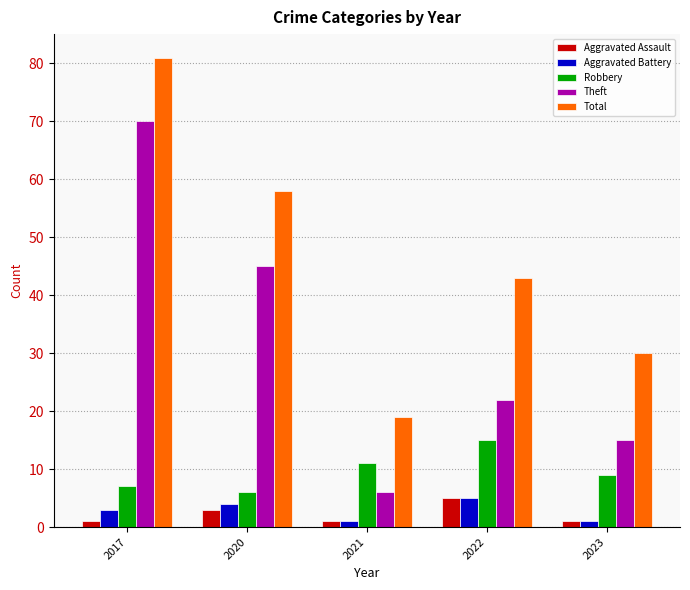

What is the sum of all Aggravated Assault values?

11